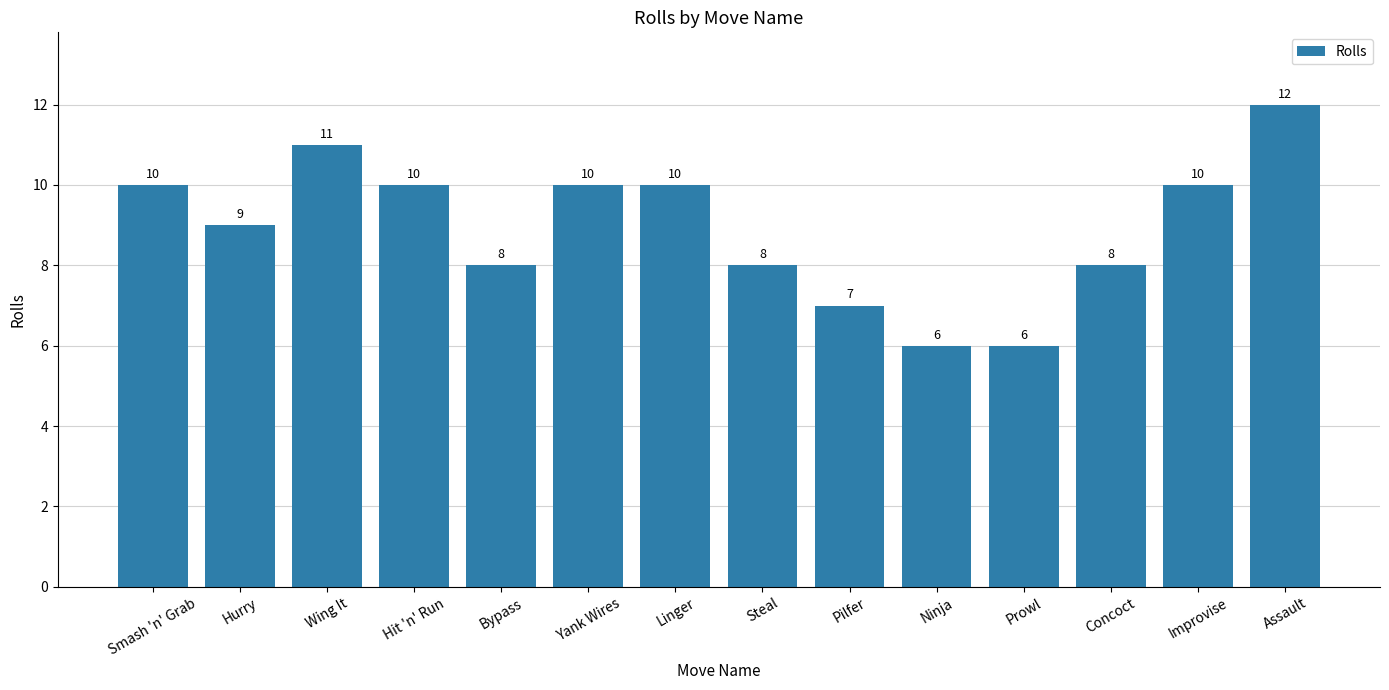

What is the change in value from Pilfer to Prowl?

-1